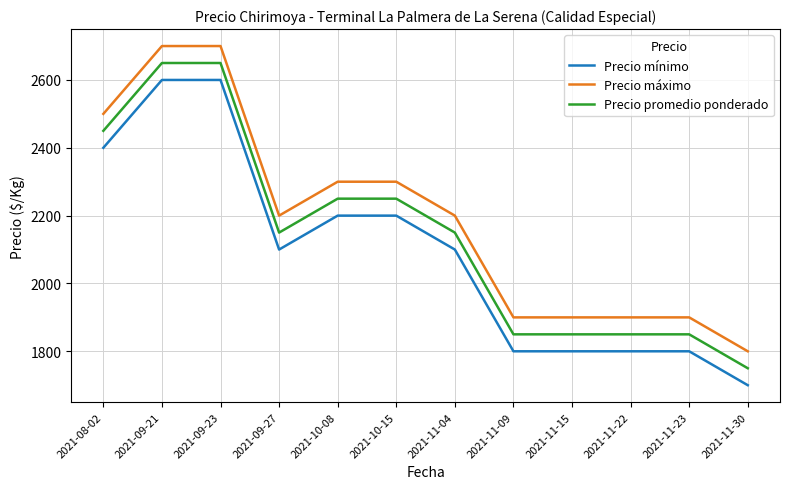

What position from the left is 2021-11-09?

8